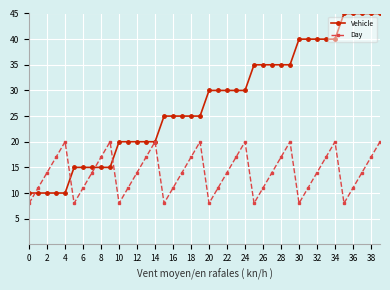

Which series has the largest range (max minus min)?

Vehicle